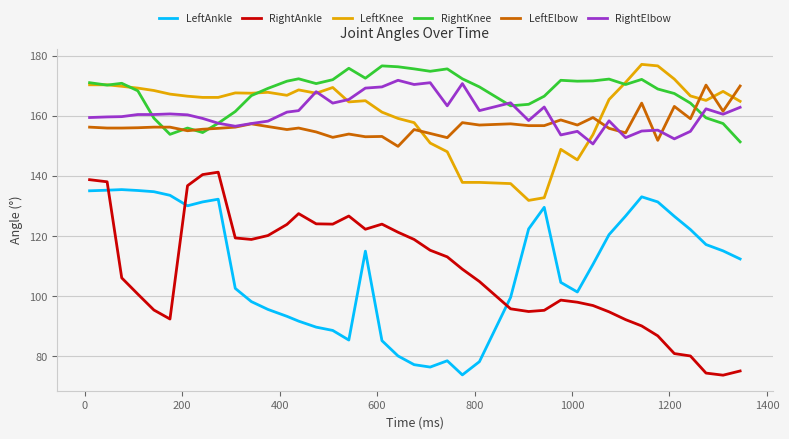

True or false: LeftKnee and RightAnkle cross at least once.

False